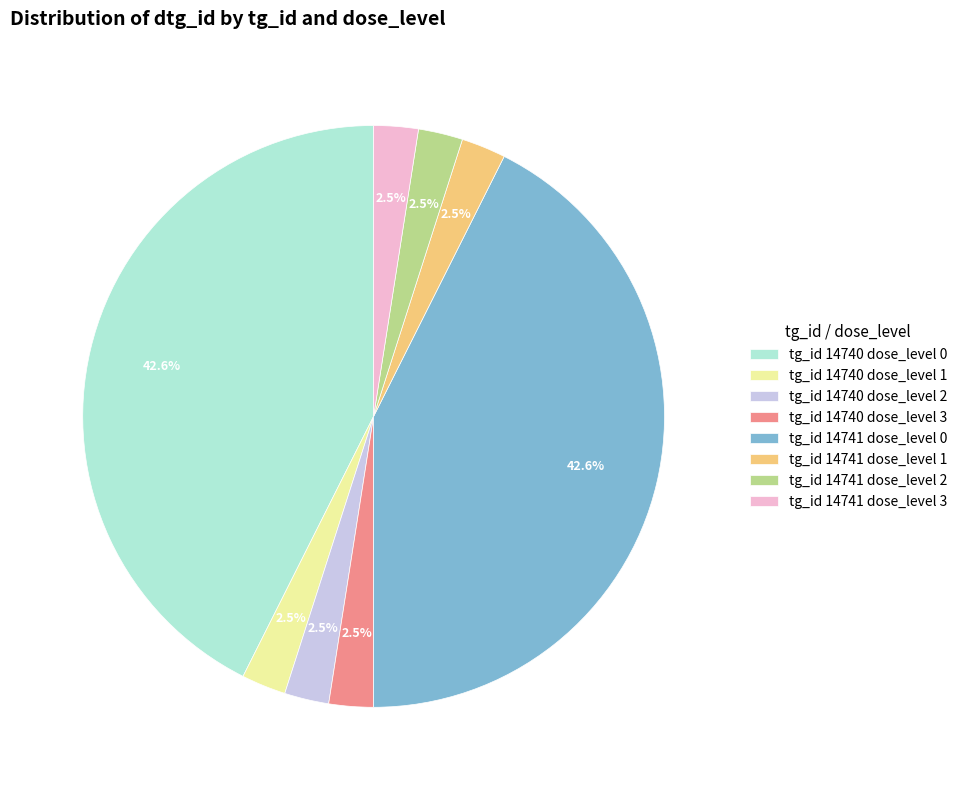

The tg_id 14740 dose_level 1 slice represents 9% of the pie. True or false?

False